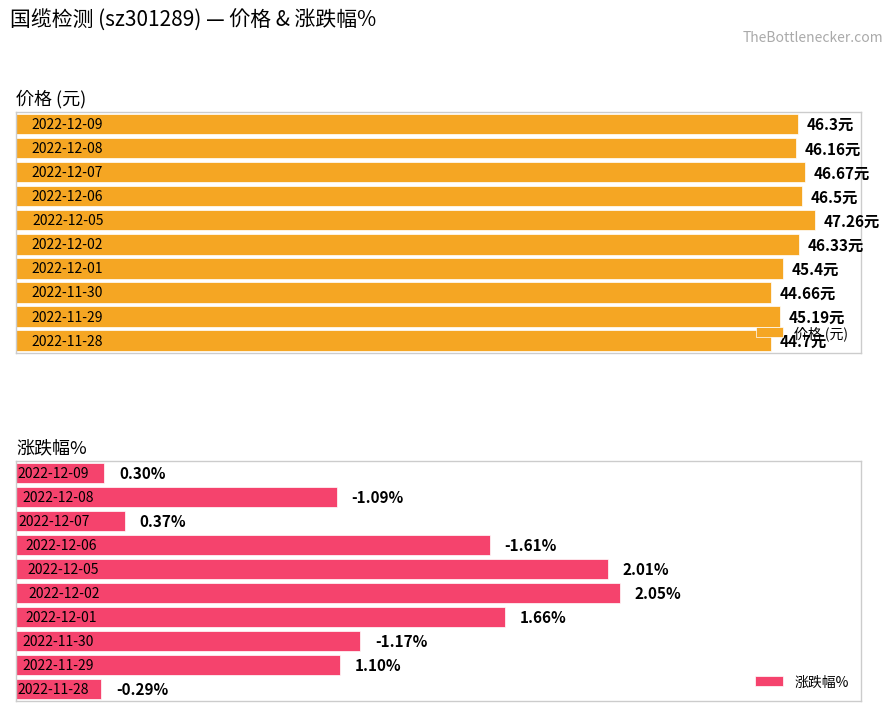

How many bars are there in total?

20